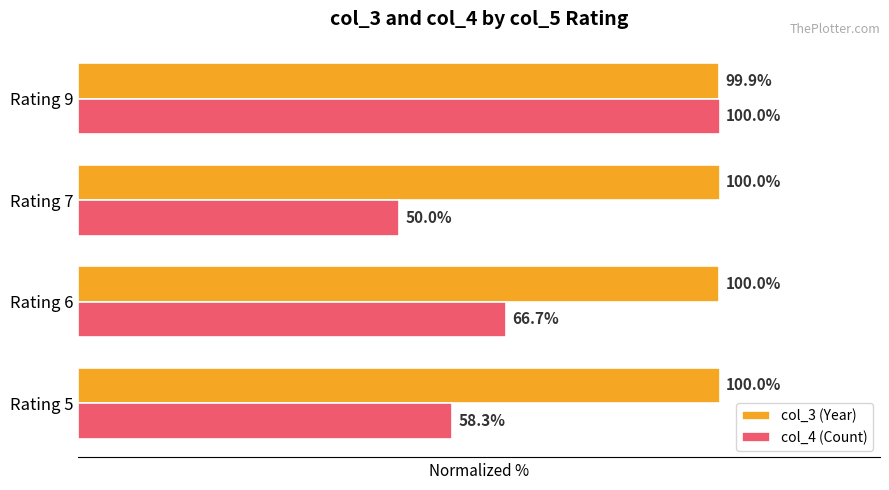

Rank the series by their average value, from lowest to highest.

col_4 (Count), col_3 (Year)